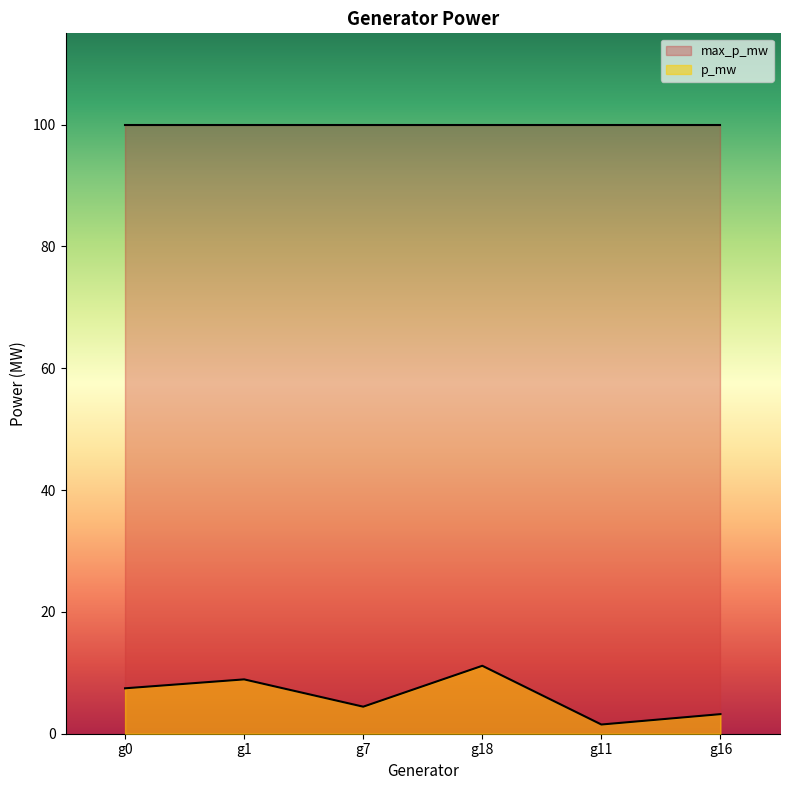

What is the label of the 1st point from the right?

g16